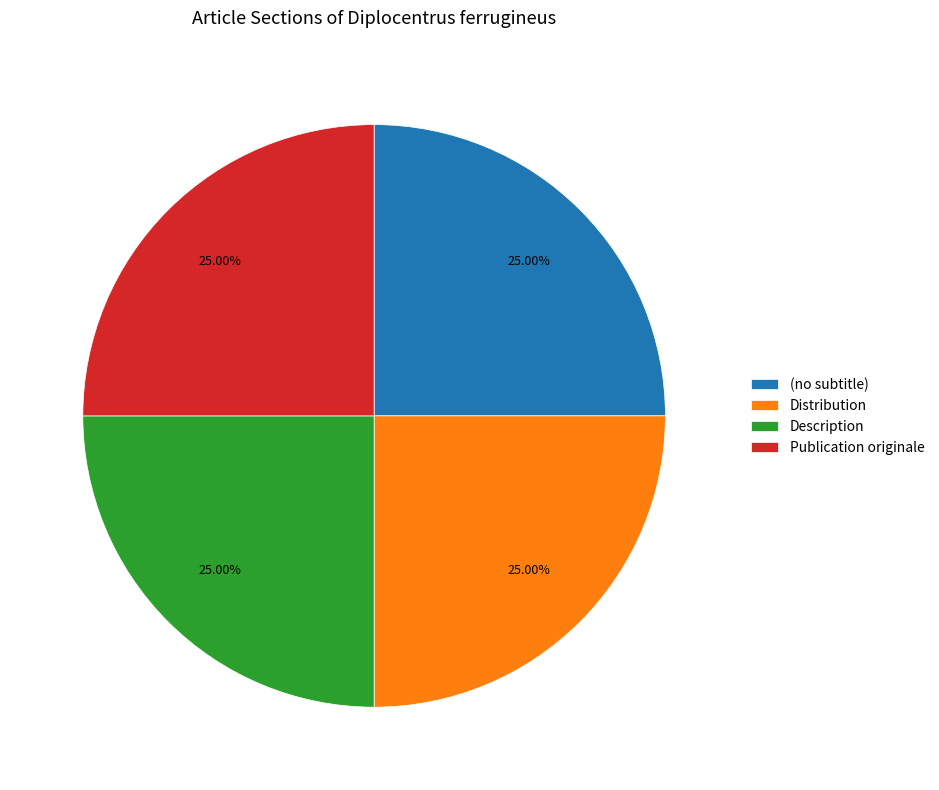

Approximately how many times larger is the value at Description compared to Distribution?

1.0